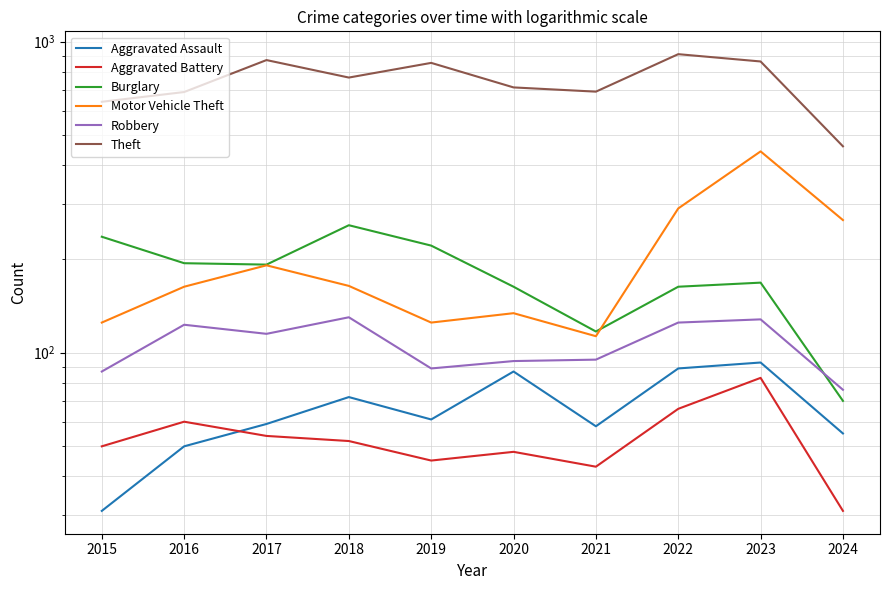

Rank the series by their maximum value, from highest to lowest.

Theft, Motor Vehicle Theft, Burglary, Robbery, Aggravated Assault, Aggravated Battery